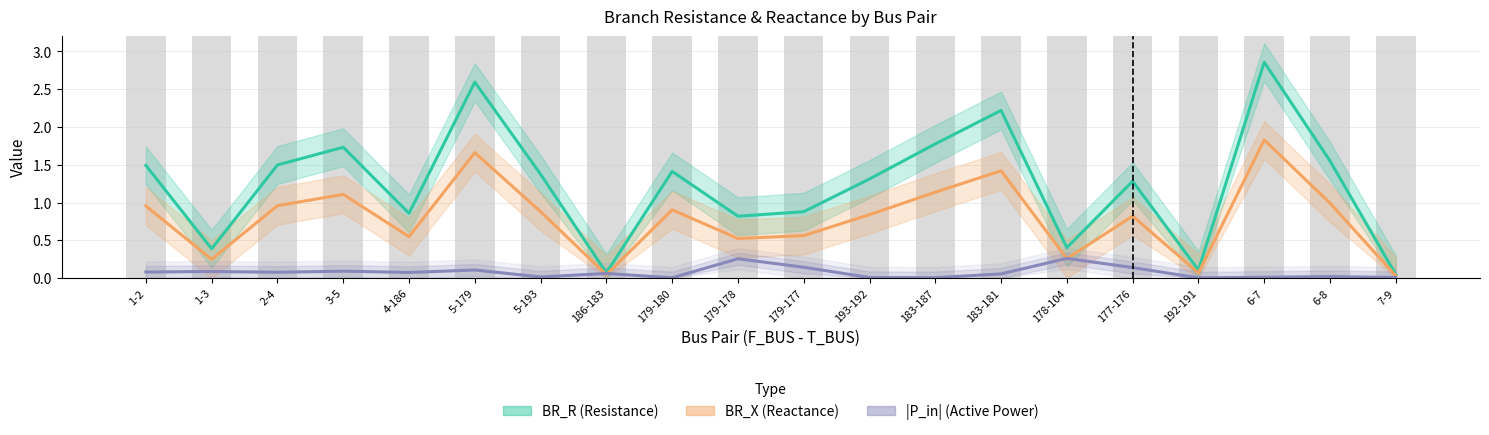

What is the sum of all BR_X (Reactance) values?

15.8